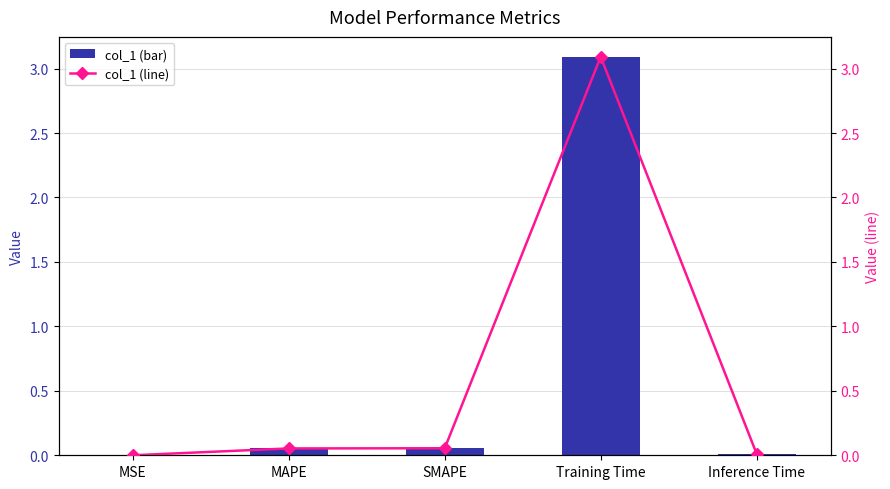

True or false: col_1 (bar) has a value of 0.1 at SMAPE.

False